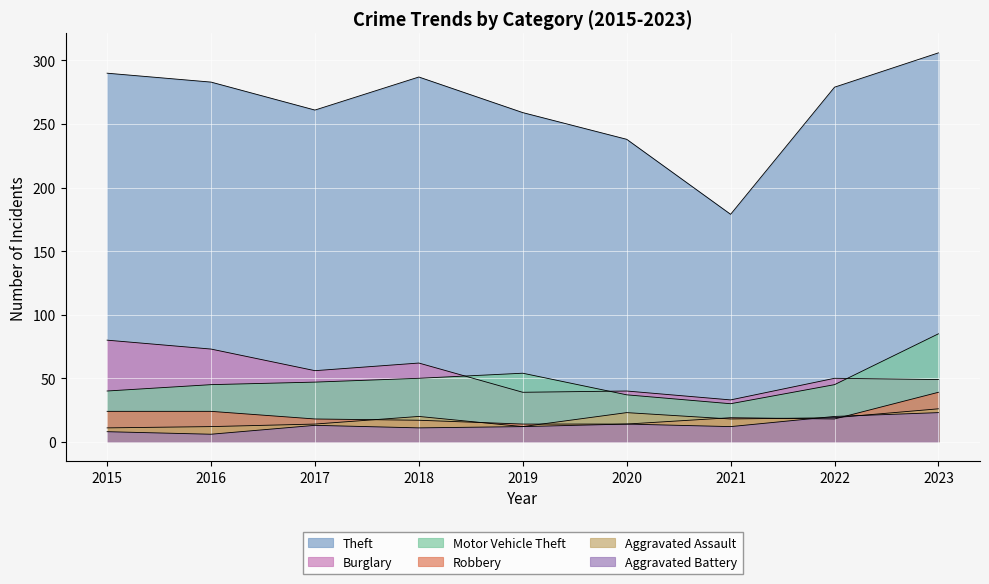

Where does the Aggravated Assault series first go above 18?

2018